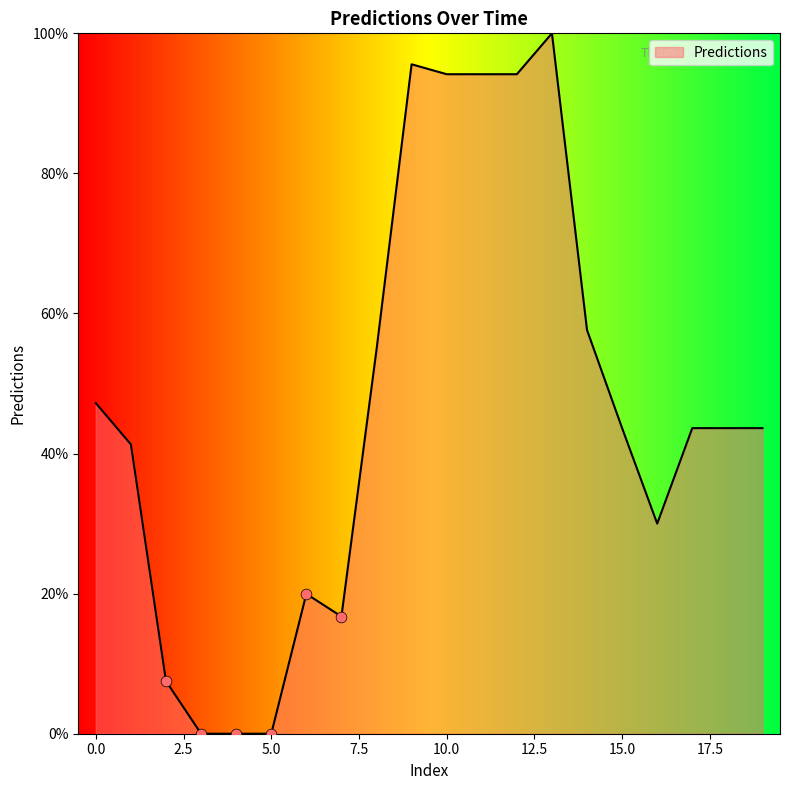

What is the greatest value displayed?

100.0